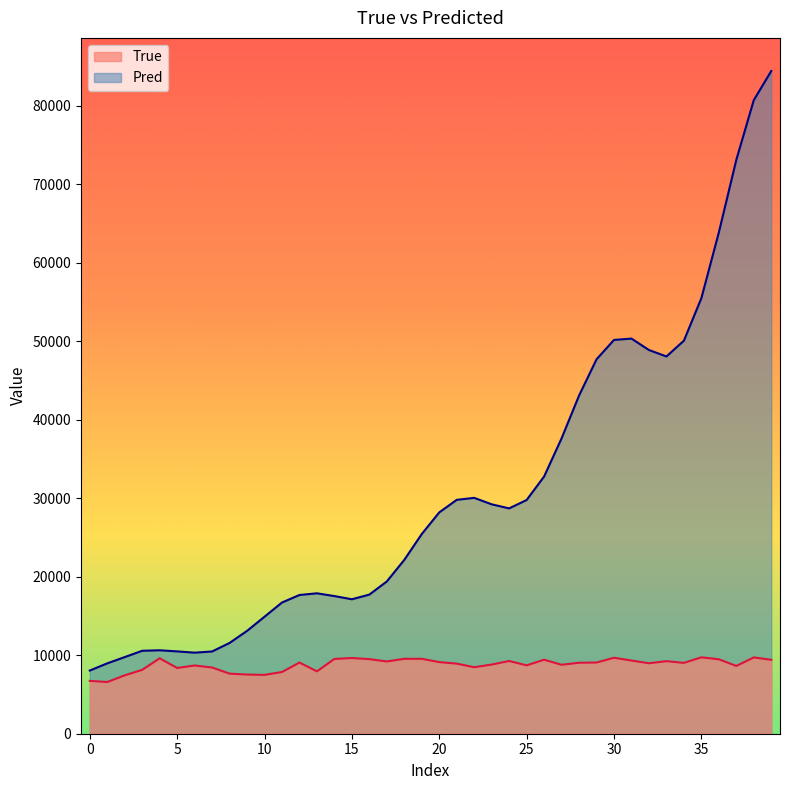

Reading left to right, what are all the values shown in this chart?

True: 6732.0	6587.0	7438.0	8138.0	9609.0	8378.0	8692.0	8436.0	7657.0	7537.0	7498.0	7861.0	9066.0	7946.0	9528.0	9644.0	9504.0	9207.0	9545.0	9546.0	9125.0	8929.0	8474.0	8812.0	9266.0	8713.0	9427.0	8786.0	9042.0	9072.0	9679.0	9325.0	8977.0	9245.0	9026.0	9733.0	9485.0	8634.0	9721.0	9417.0
Pred: 8048.0	8963.8	9763.0	10567.0	10629.7	10488.6	10326.7	10478.0	11562.8	13101.1	14904.8	16715.5	17675.0	17889.1	17535.5	17130.2	17725.0	19400.3	22149.3	25443.1	28197.1	29797.1	30049.9	29227.4	28709.1	29776.7	32768.7	37630.2	43081.2	47698.1	50169.5	50340.6	48885.4	48063.3	50072.4	55490.3	63860.9	73112.4	80719.3	84428.7